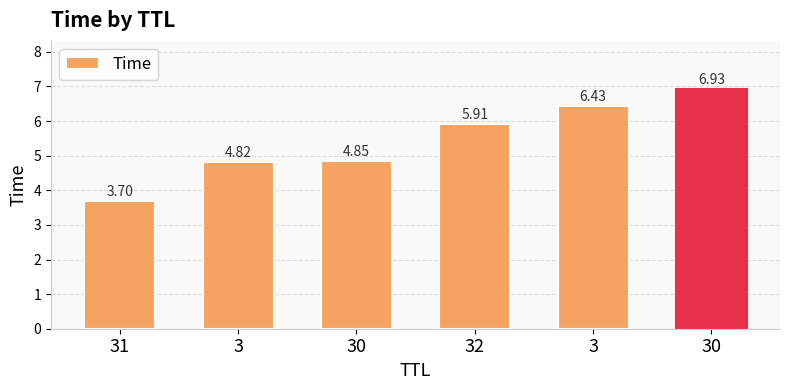

What is the label of the 3rd bar from the right?

32